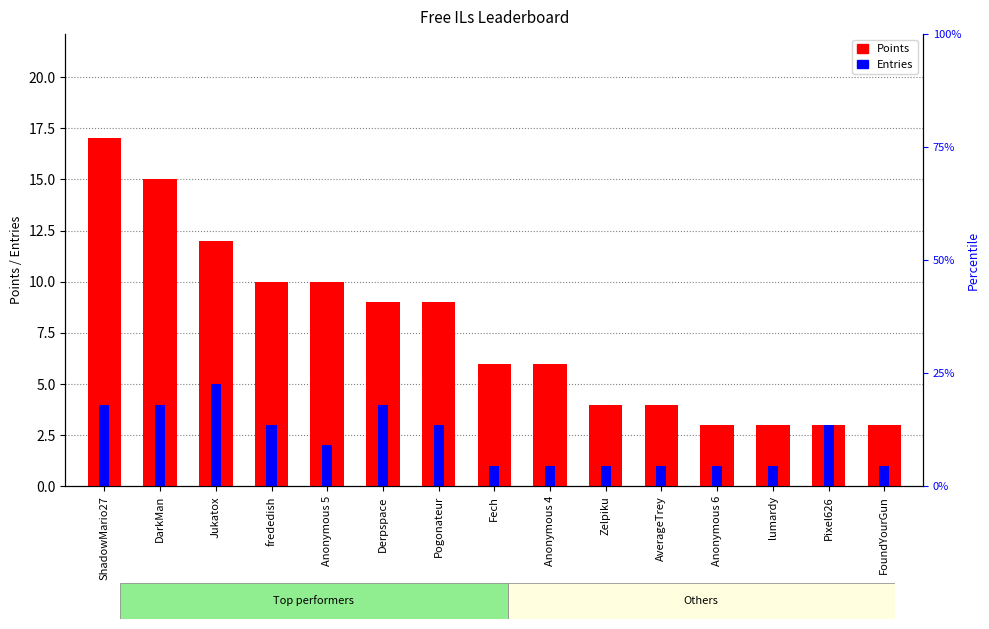

Where does the Entries series first go above 2?

ShadowMario27